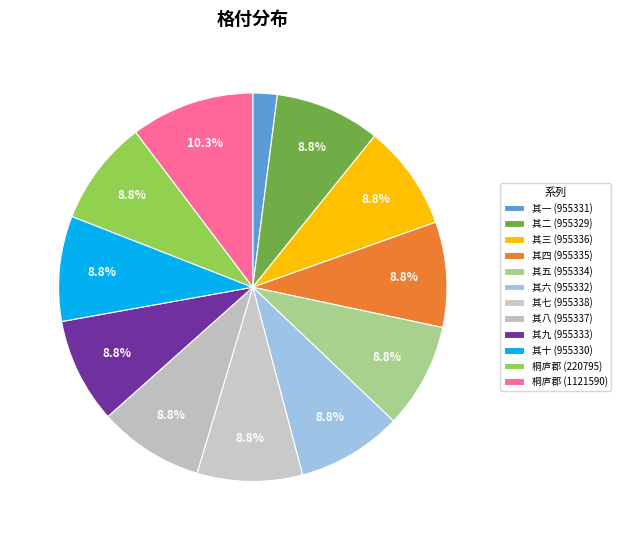

Is there any slice that represents more than half of the pie?

No